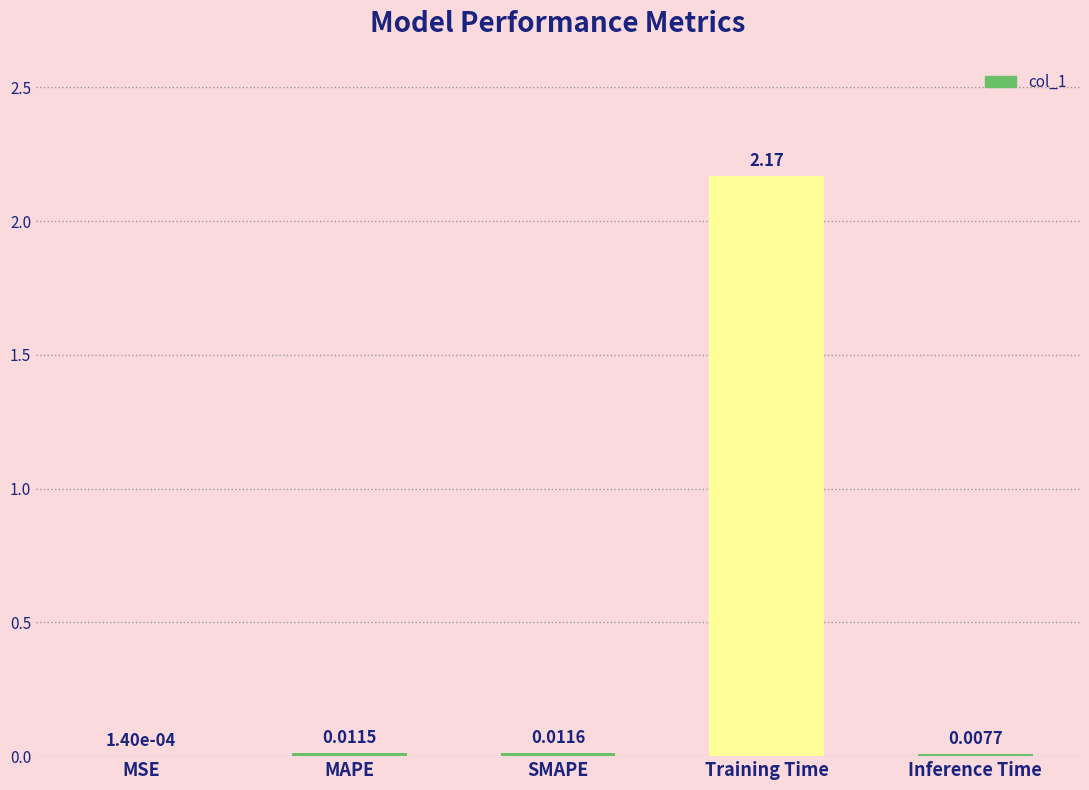

Where is the data nearest to the value 1?

SMAPE